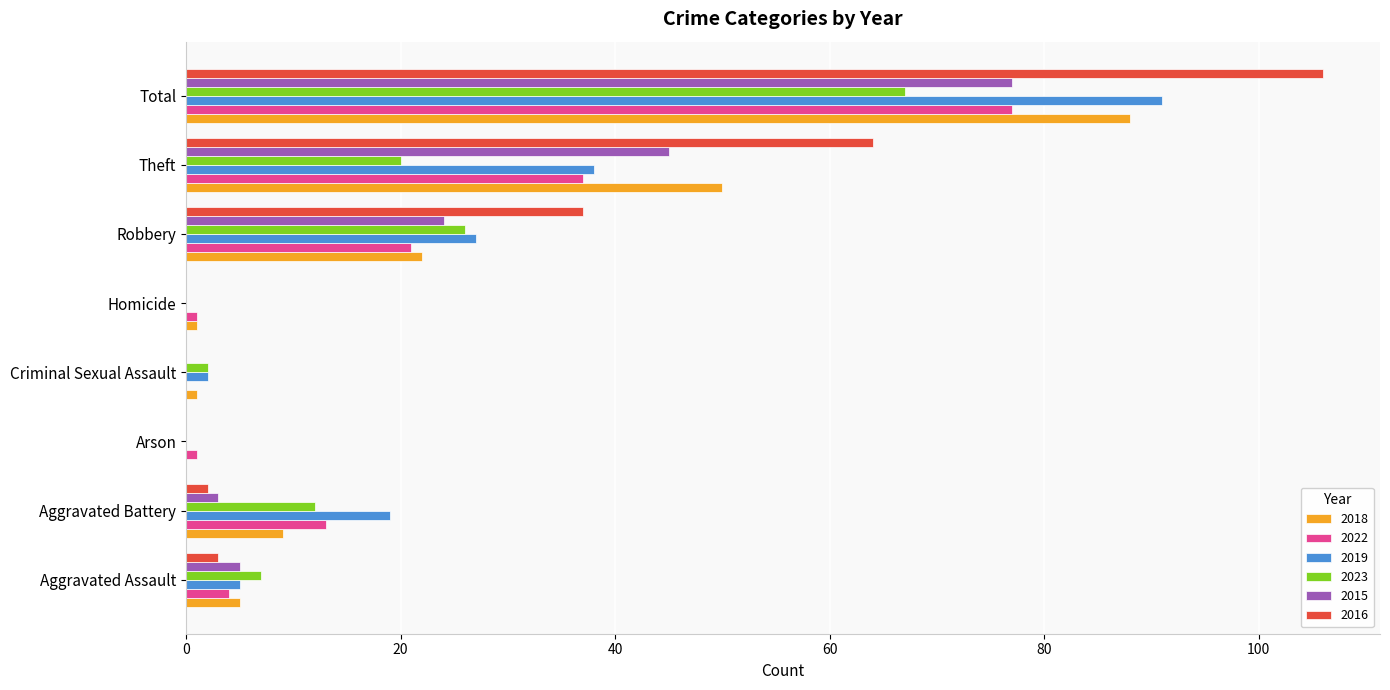

What is the sum of all 2015 values?

154